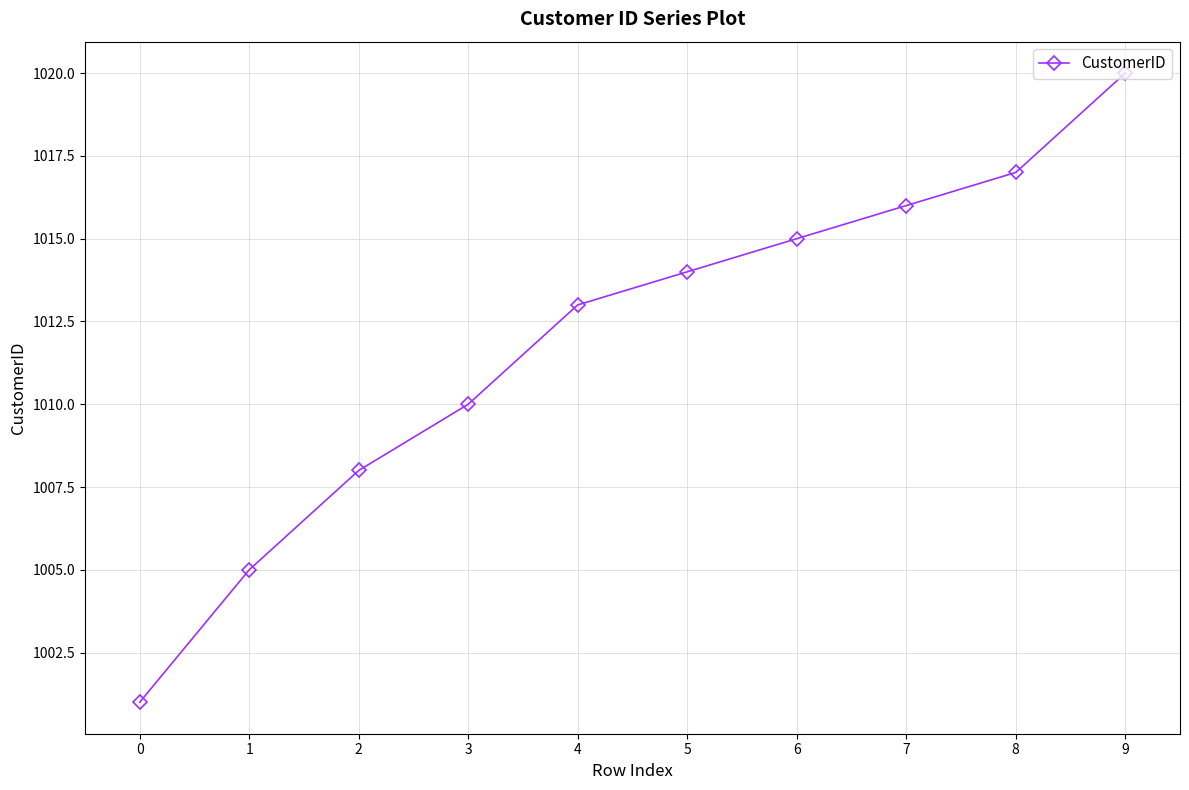

Reading left to right, extract all data points from this chart.

1001	1005	1008	1010	1013	1014	1015	1016	1017	1020